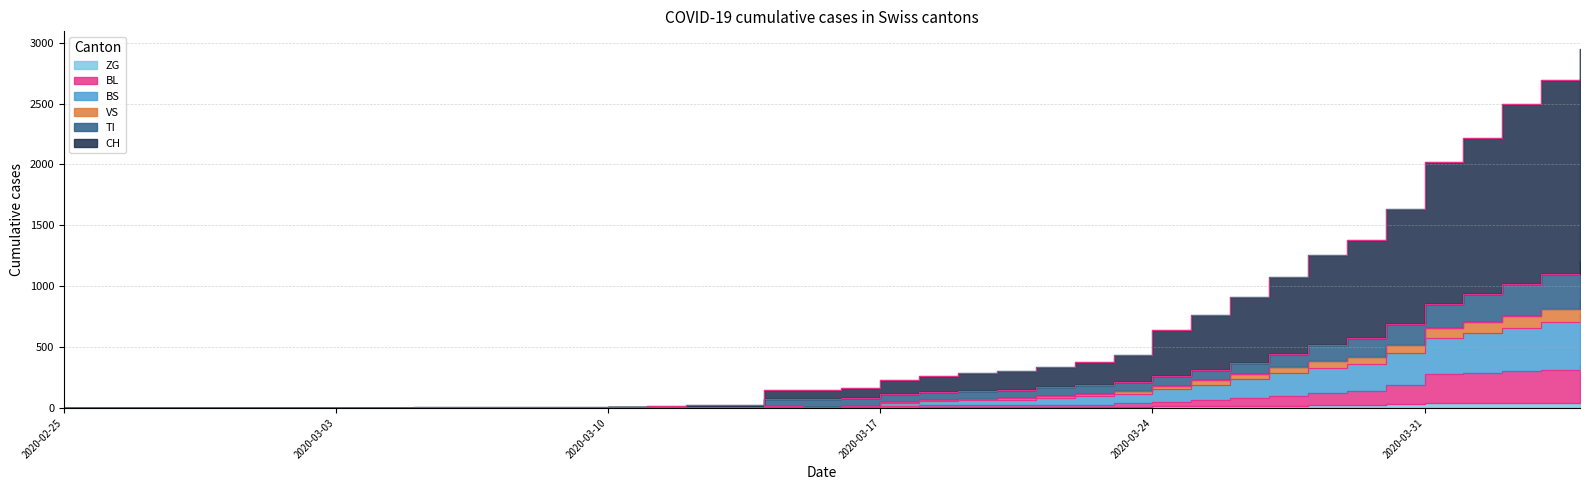

What value does the TI series have at 2020-03-21, to the nearest 10?

170